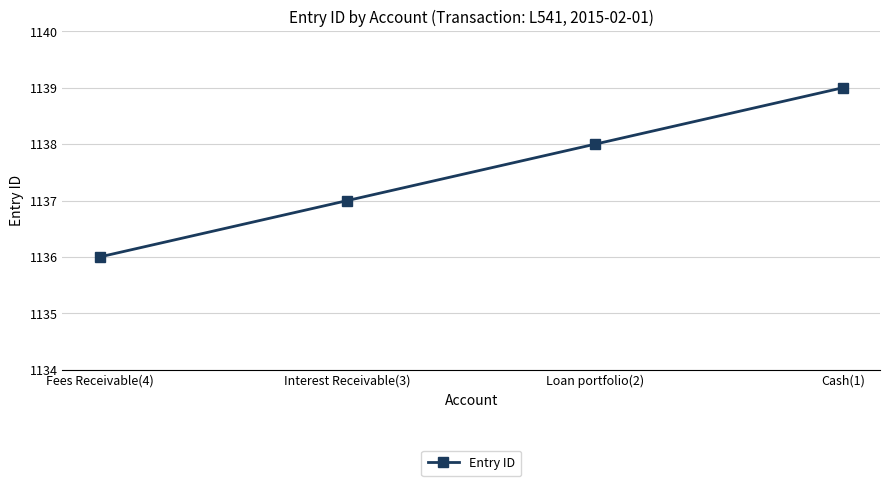

What is the greatest value displayed?

1139